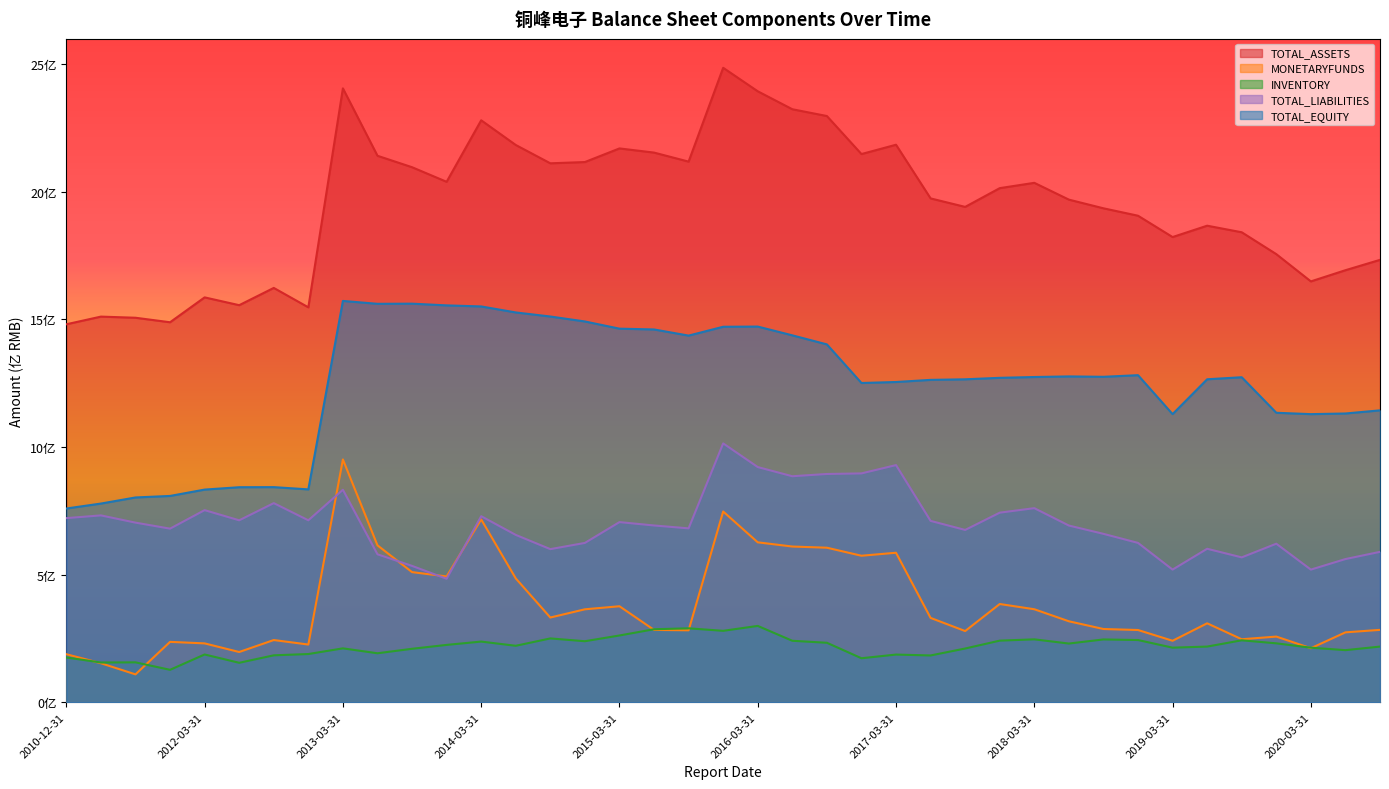

What is the average value of the TOTAL_LIABILITIES series?

700203288.0